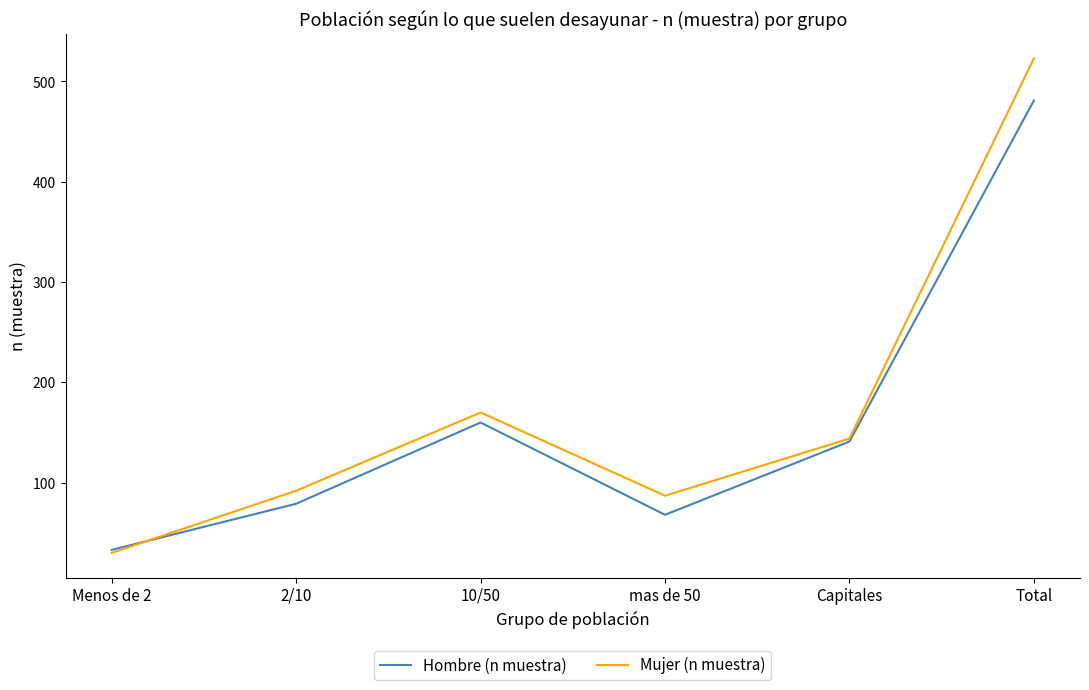

What are all the series names shown in the legend?

Hombre (n muestra), Mujer (n muestra)